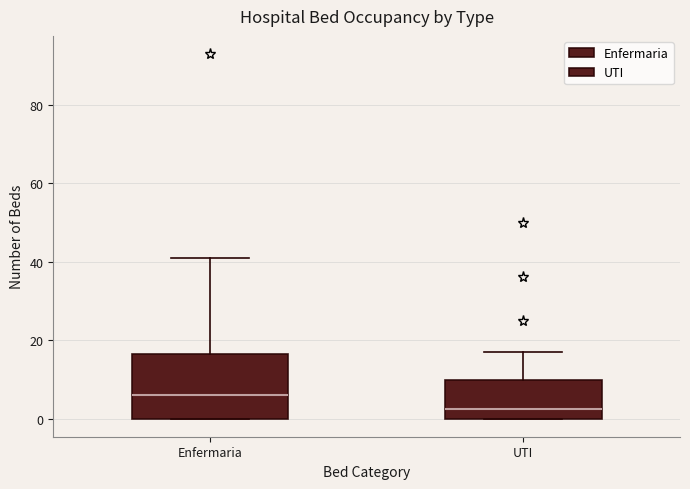

Which box has the highest median line?

Enfermaria